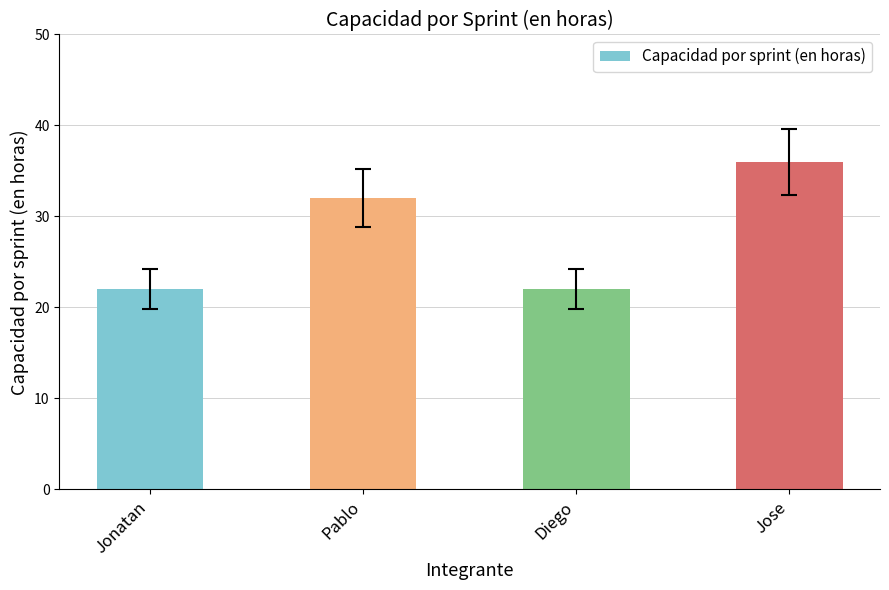

Reading left to right, list all the values displayed in this chart.

22	32	22	36